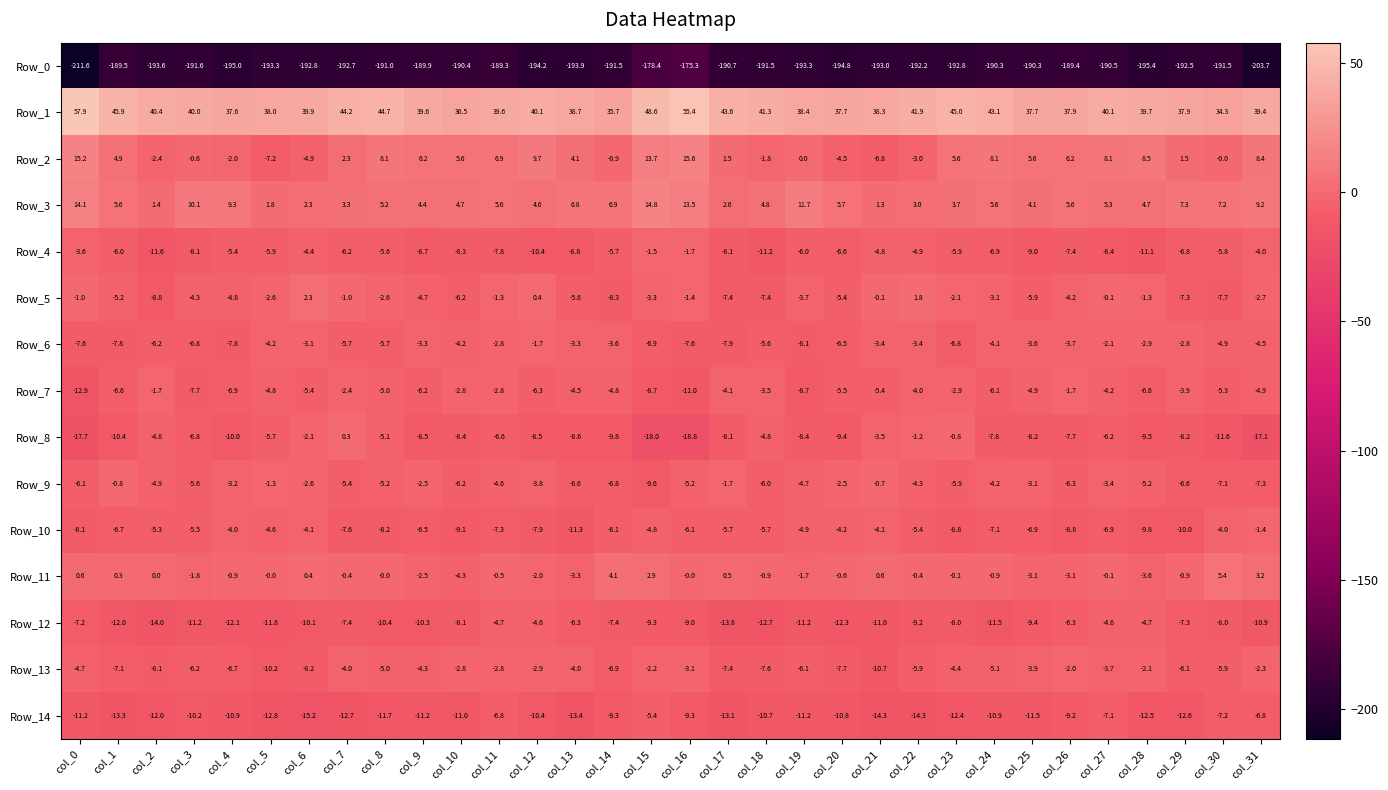

Between col_18 and col_25, which series saw the biggest shift?

Row_2